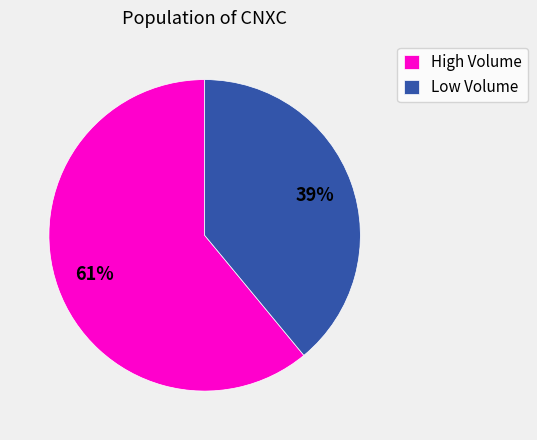

To the nearest percent, what is the difference between the High Volume and Low Volume slice percentages?

22%